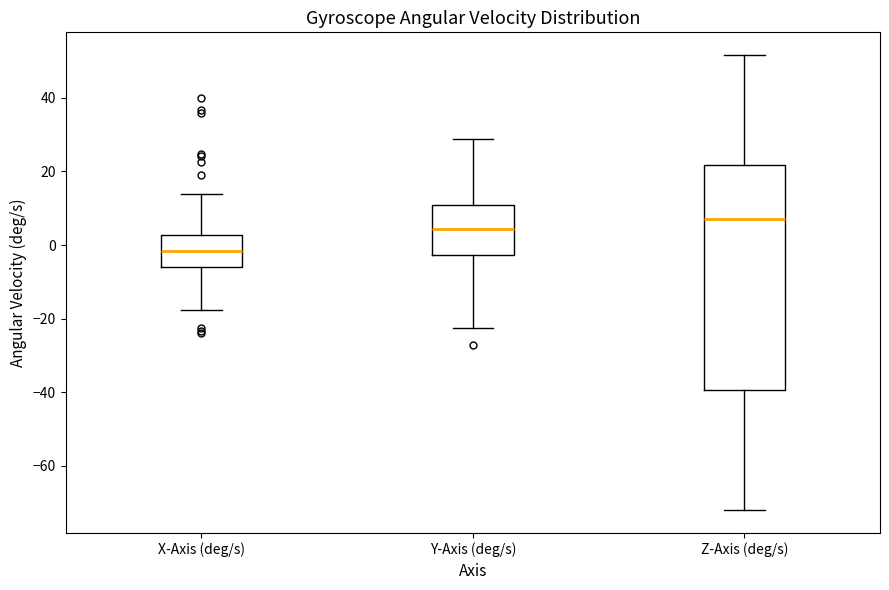

Reading left to right, read every box against the y-axis: the position of its median line, the range the box covers, and the ends of its whiskers. The values are not printed on the chart, so give them approximately, as read against the axis.

X-Axis (deg/s): median -2, box -6 to 2, whiskers -18 to 14
Y-Axis (deg/s): median 4, box -2 to 10, whiskers -22 to 28
Z-Axis (deg/s): median 8, box -40 to 22, whiskers -72 to 52